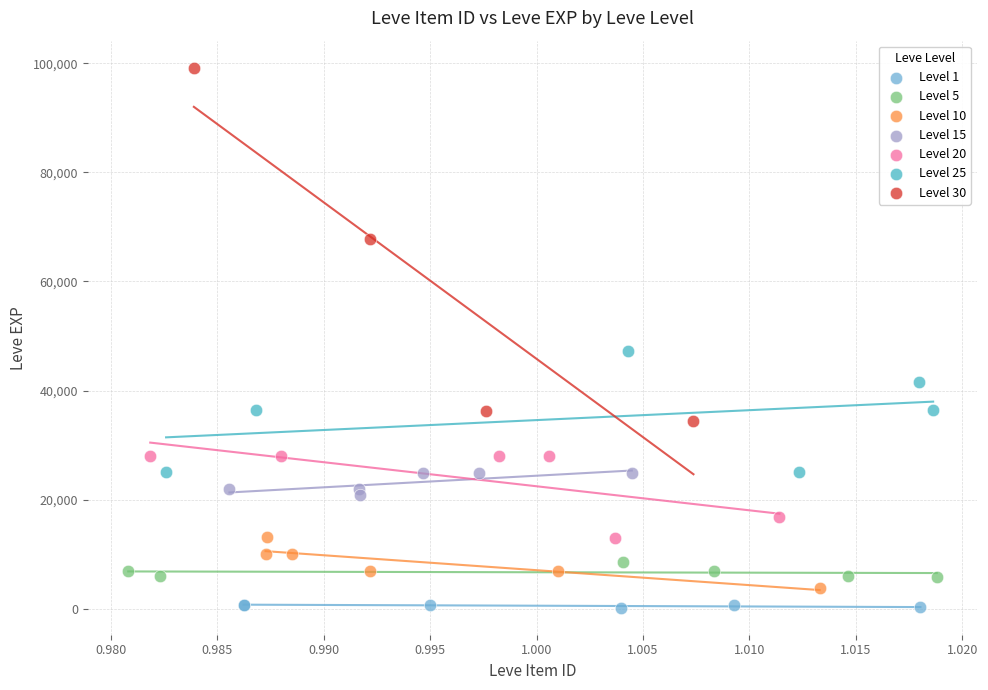

Which series reaches the minimum Y coordinate?

Level 1